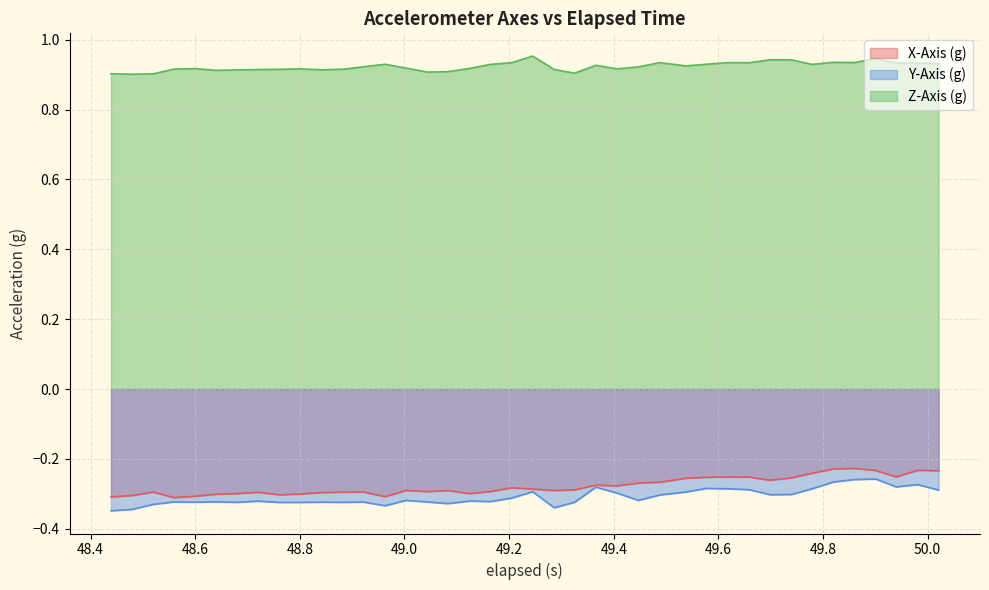

Which series has the largest total across all categories?

Z-Axis (g)